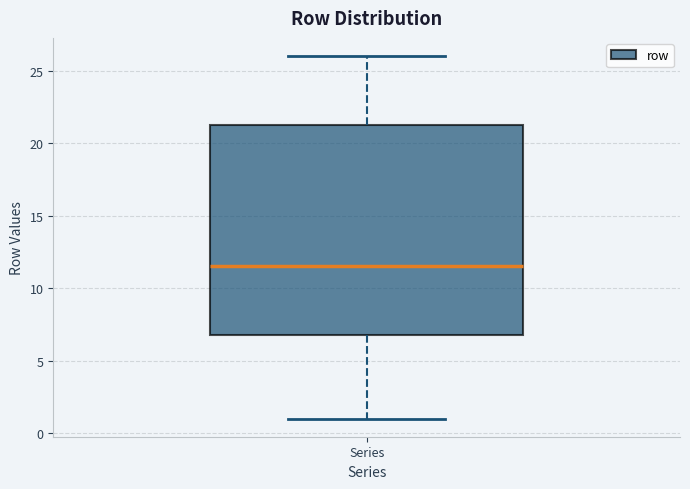

Where does the lower whisker of the box for Series end on the y-axis? The values are not printed on the chart, so give them approximately, as read against the axis.

1.0